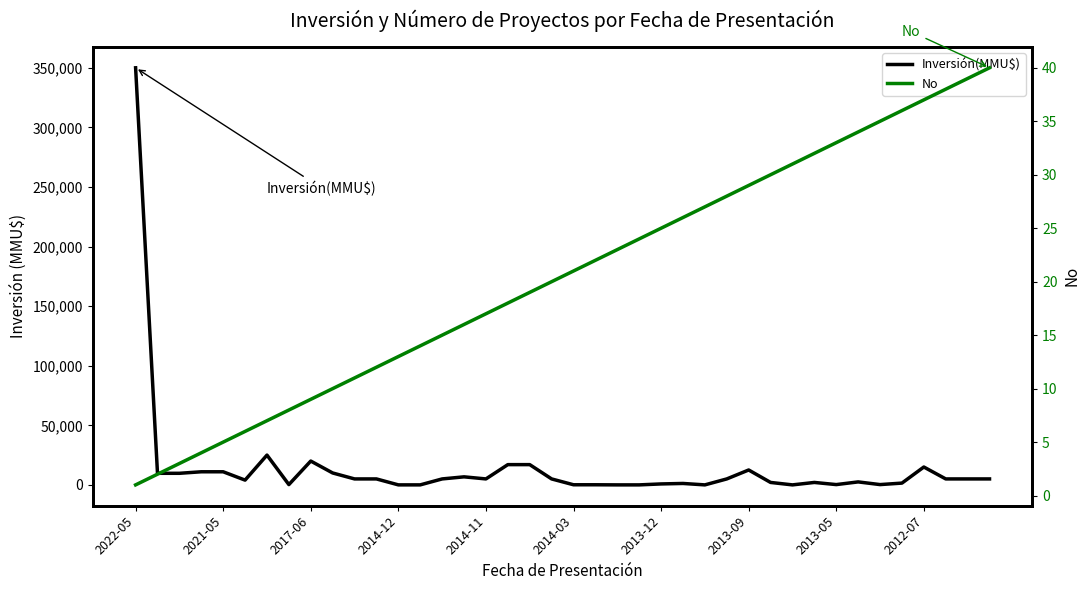

What is the value of the No point at the 4th from the left?

4